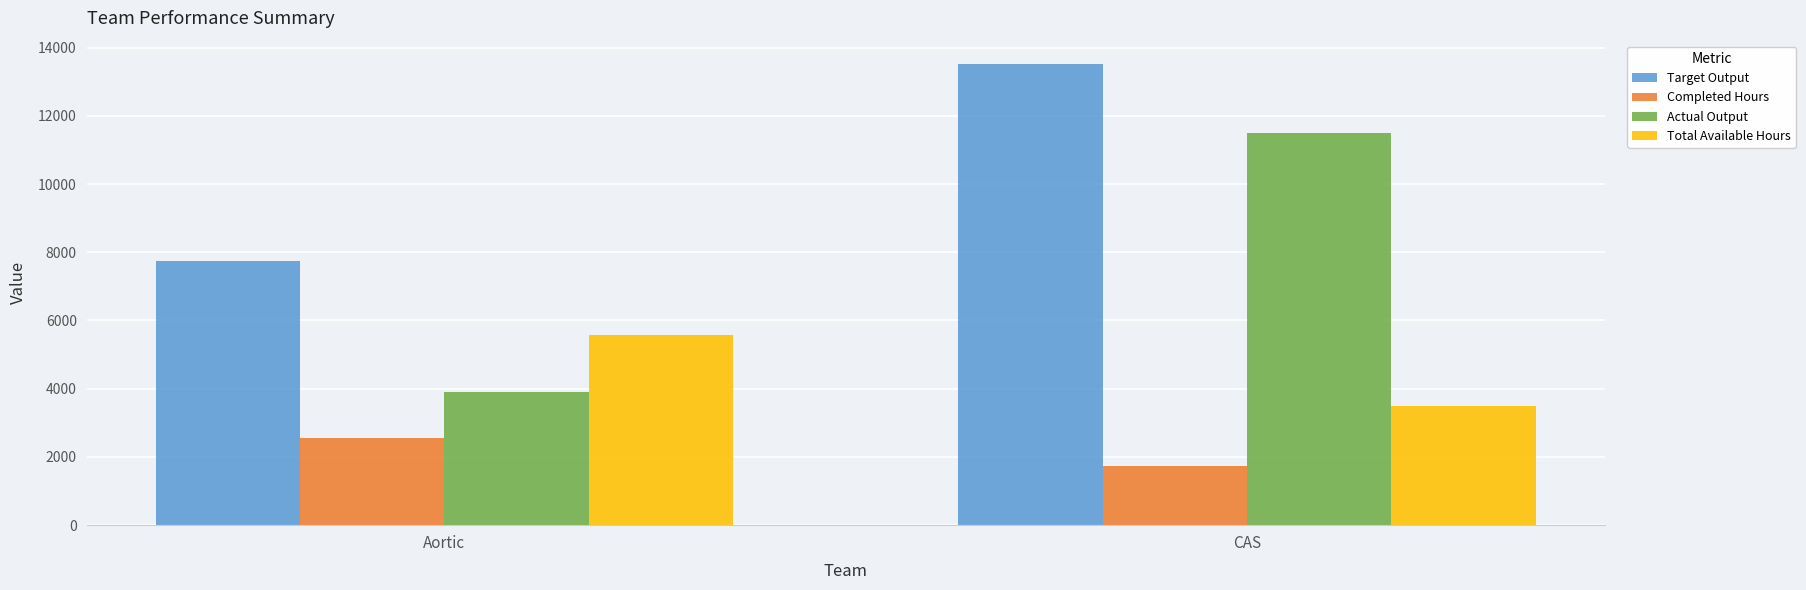

What position from the right is Aortic?

2